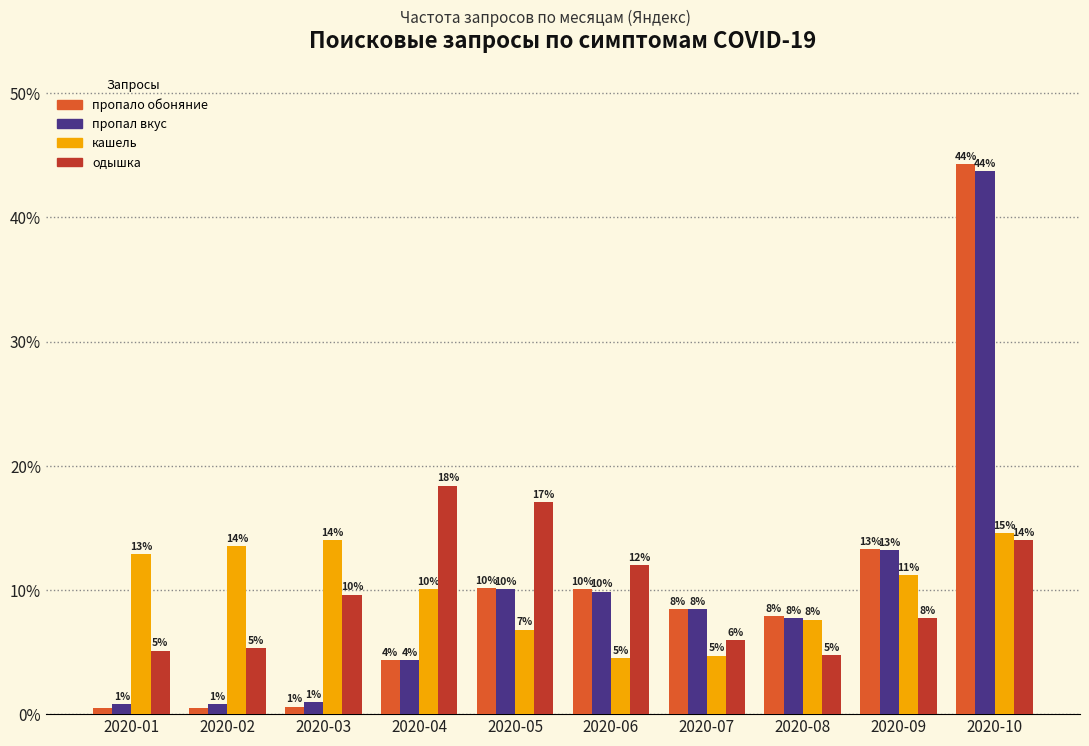

What are all the series names shown in the legend?

пропало обоняние, пропал вкус, кашель, одышка